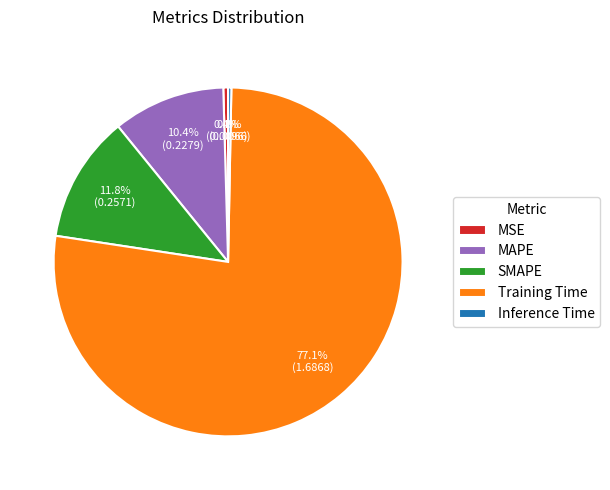

What percentage is the Training Time slice, to the nearest percent?

77%